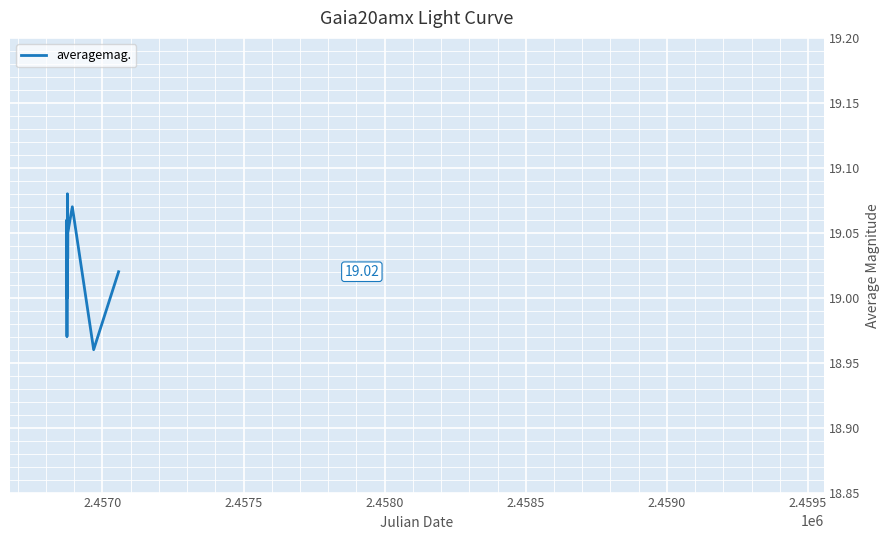

What is the value of the 25th point from the left?

19.0